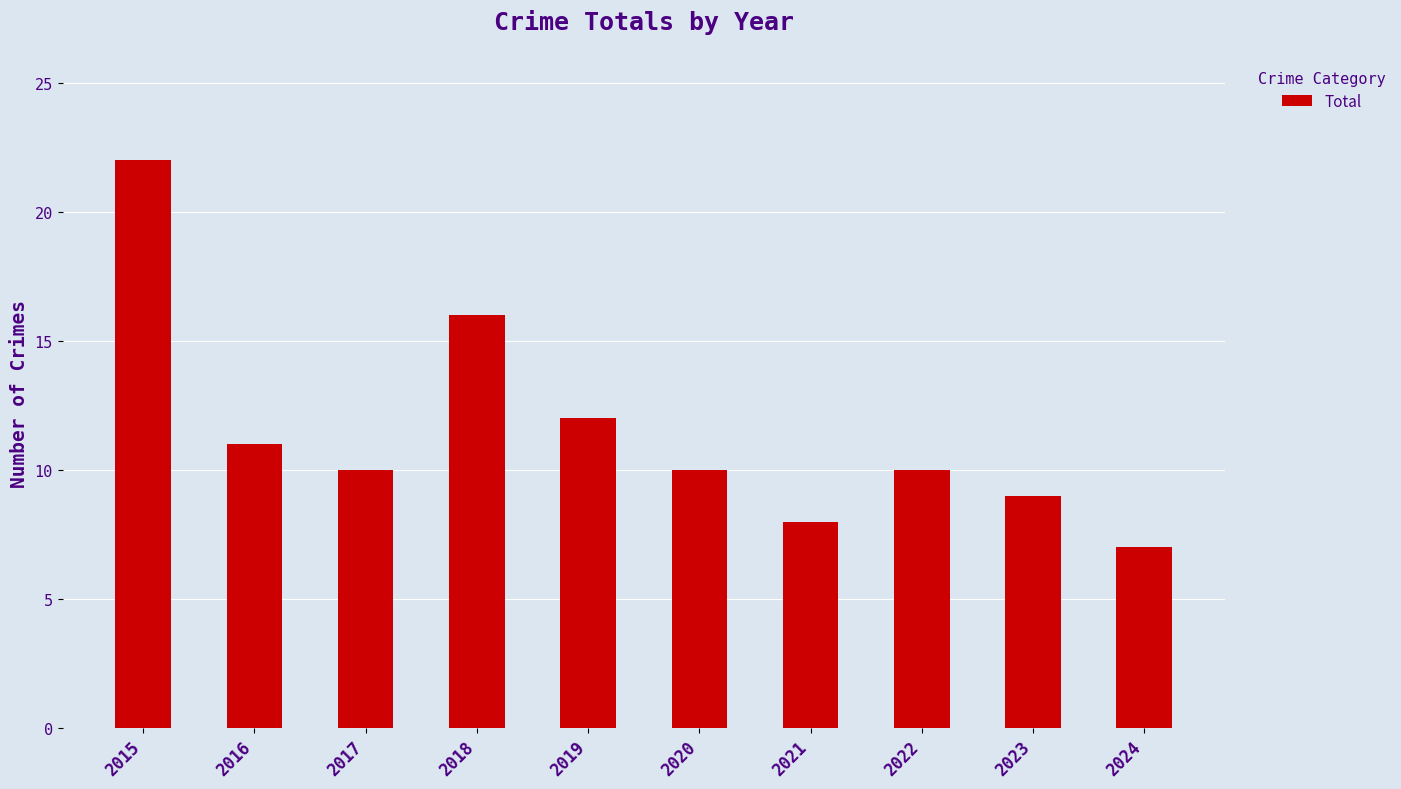

Where does the data first go above 10?

2015